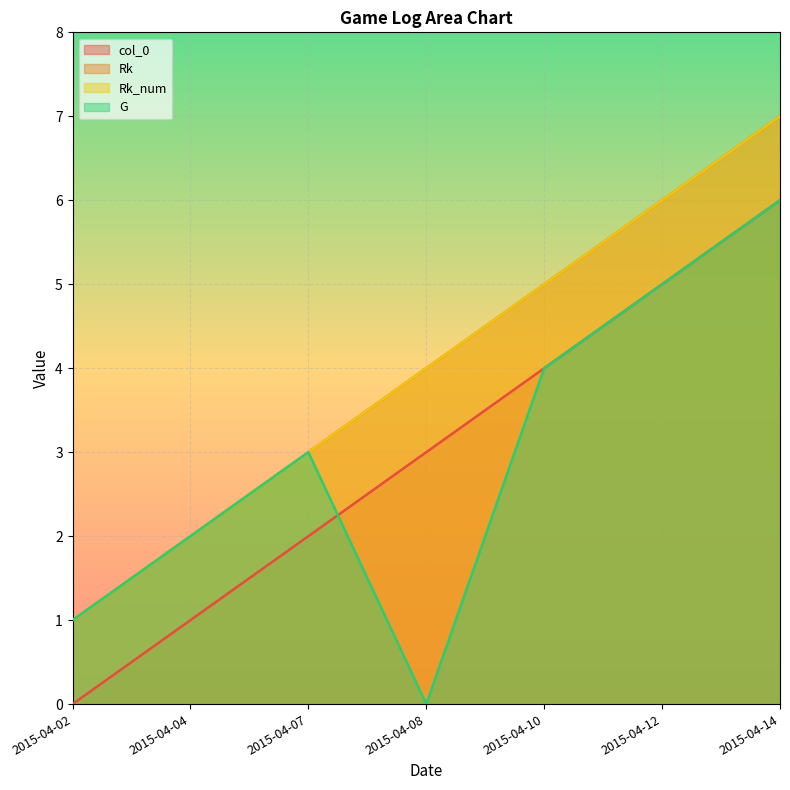

True or false: G and Rk_num cross at least once.

False